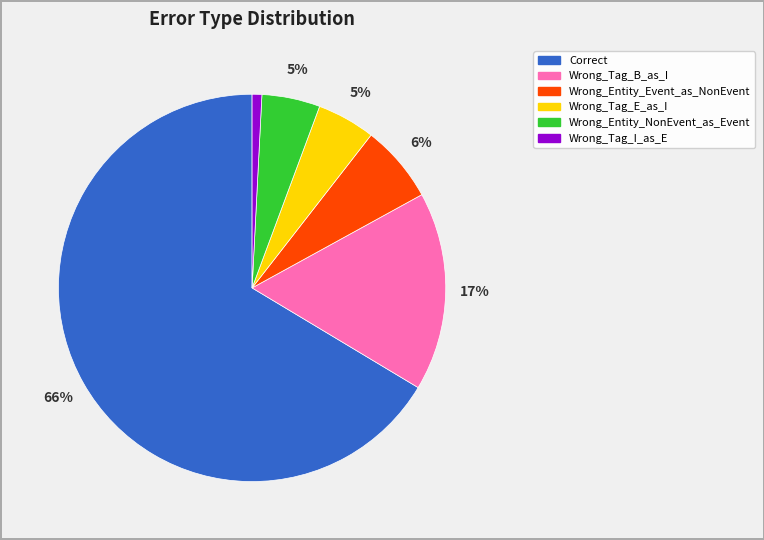

What is the smallest slice in the pie chart?

Wrong_Tag_I_as_E